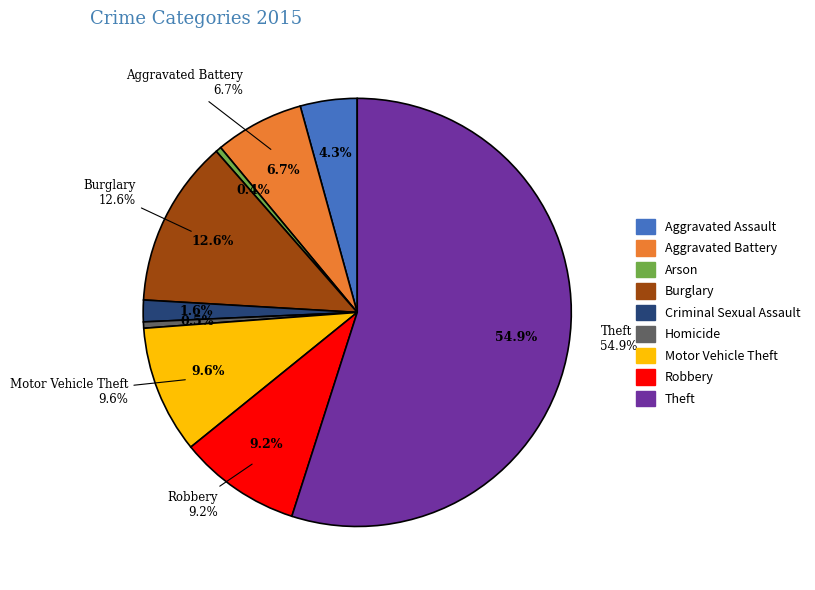

Between Aggravated Battery and Homicide, which is larger?

Aggravated Battery